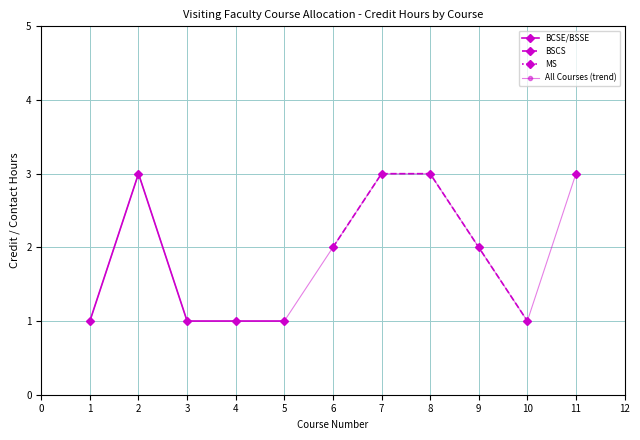

What is the value of the BCSE/BSSE point at the 4th from the left?

1